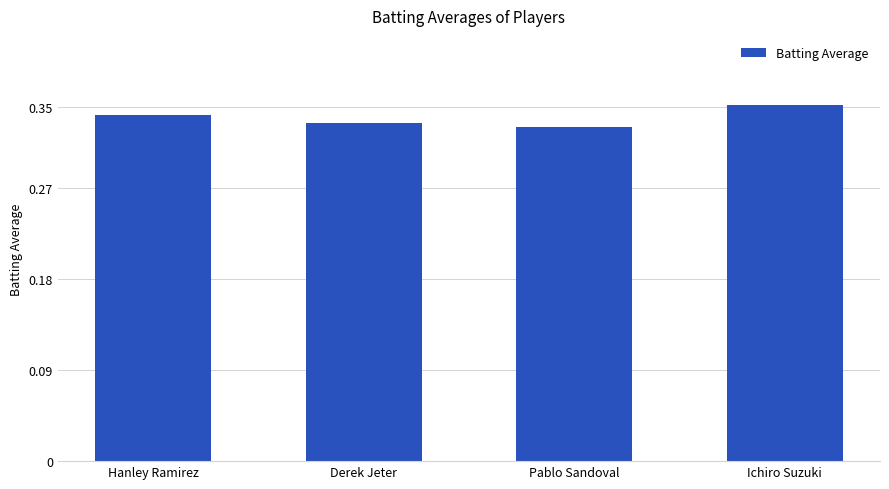

The value at Pablo Sandoval is 0.5. True or false?

False